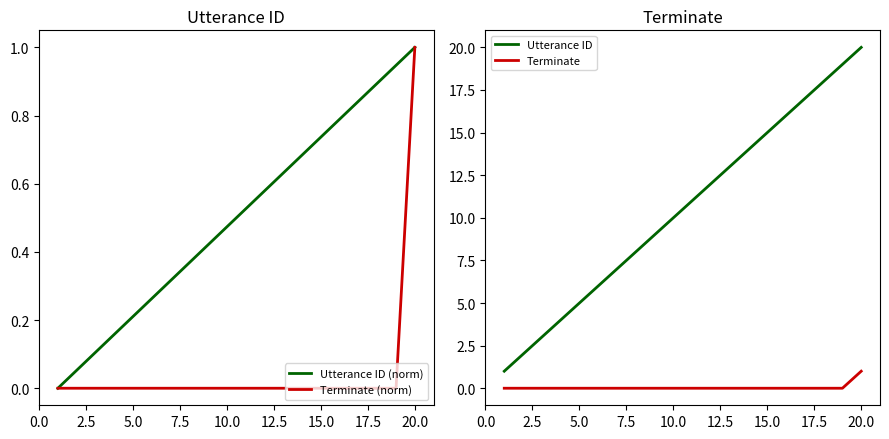

What is the maximum value for Terminate (norm)?

1.0